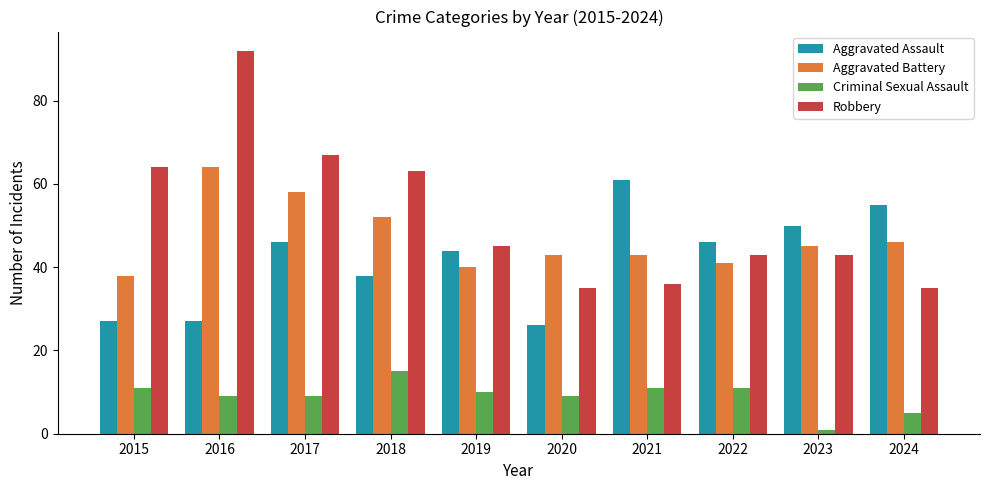

Reading left to right, transcribe all the data shown in this chart.

Aggravated Assault: 27	27	46	38	44	26	61	46	50	55
Aggravated Battery: 38	64	58	52	40	43	43	41	45	46
Criminal Sexual Assault: 11	9	9	15	10	9	11	11	1	5
Robbery: 64	92	67	63	45	35	36	43	43	35